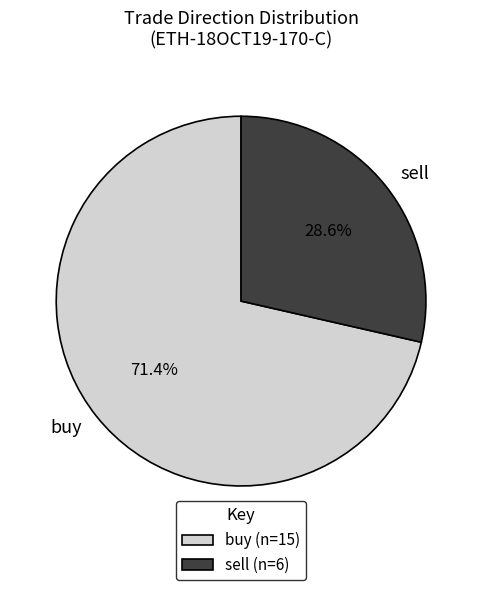

Count the number of slices in the pie.

2